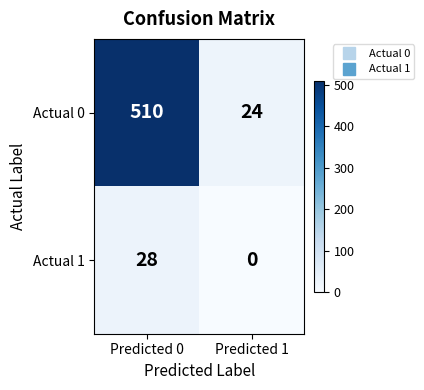

Reading left to right, what are all the values shown in this chart?

Actual 0: Predicted 0=510	Predicted 1=24
Actual 1: Predicted 0=28	Predicted 1=0